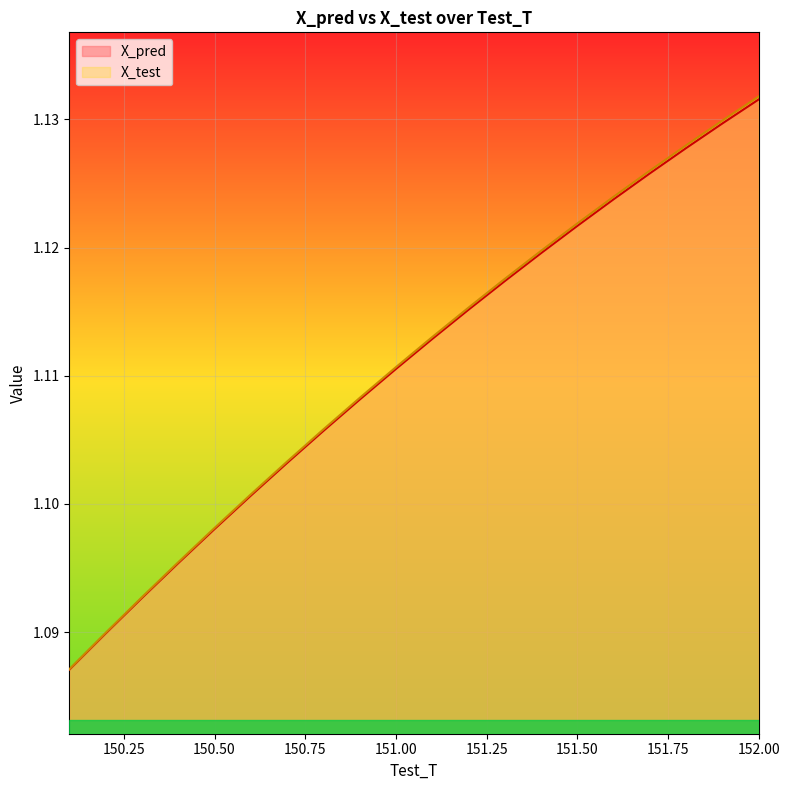

True or false: X_test and X_pred cross at least once.

False